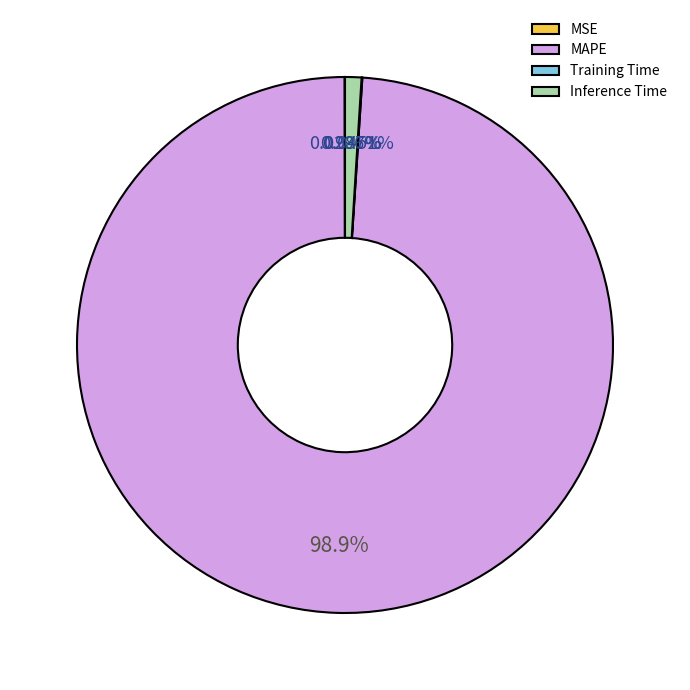

Which slice is the largest?

MAPE